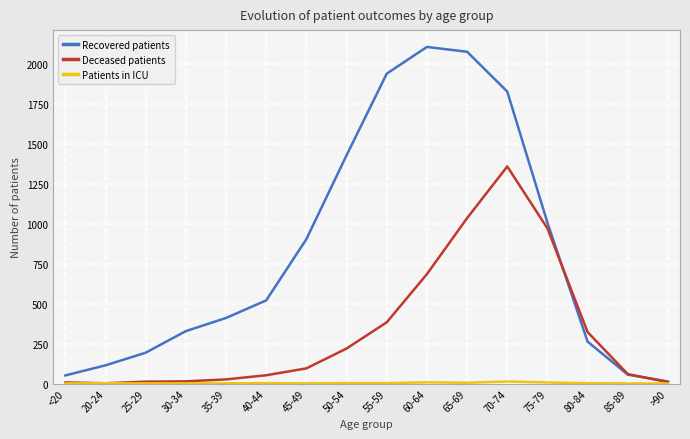

What is the value of the Patients in ICU point at the 13th from the left?

7